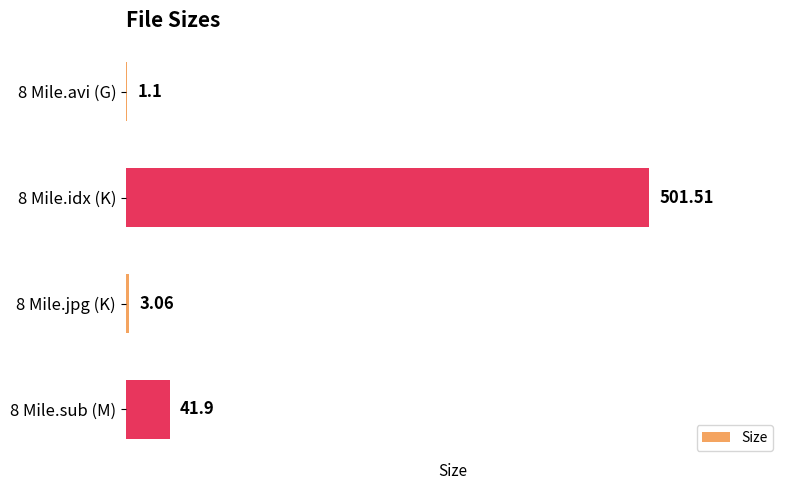

What is the sum of the values at 8 Mile.jpg (K) and 8 Mile.avi (G)?

4.2